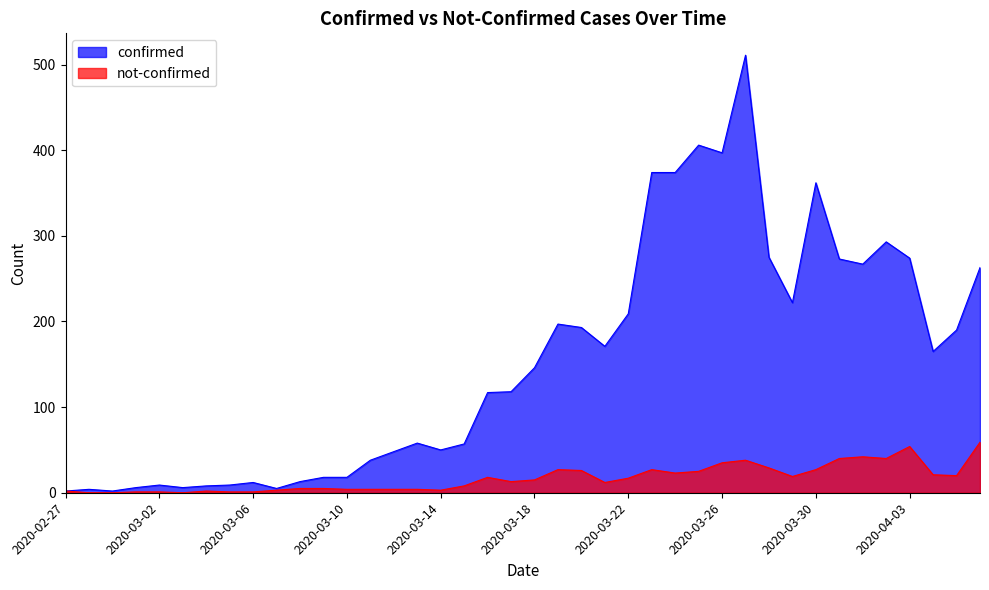

Is it true that not-confirmed equals 46 at 2020-03-23?

False